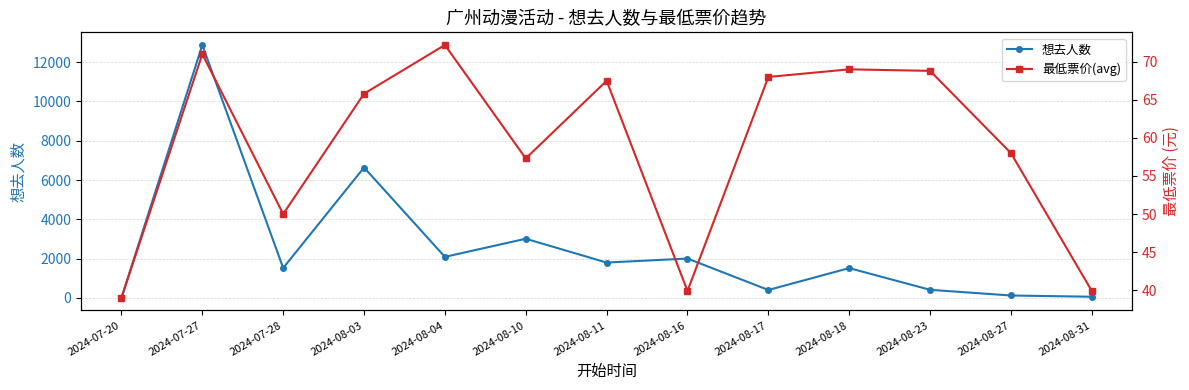

Which series has the largest total across all categories?

想去人数